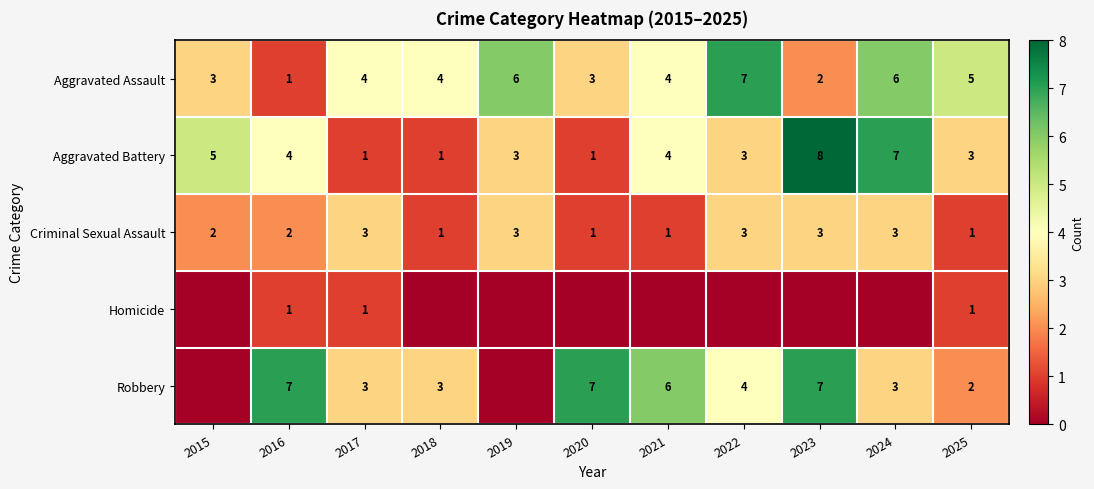

What is the total value across all series at 2017?

12